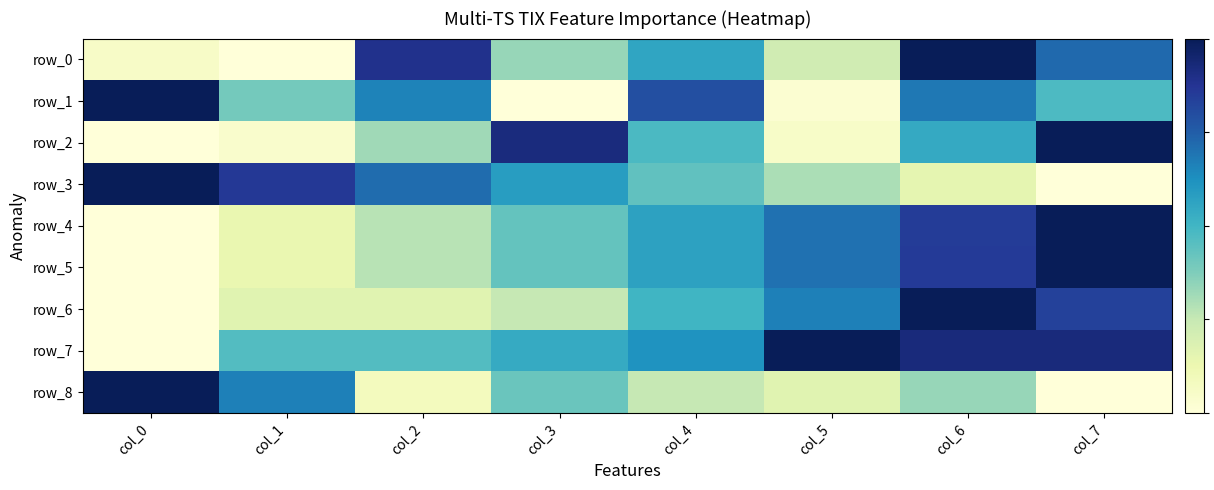

Reading right to left, extract all data points from this chart.

row_0: col_7=0.7	col_6=1.0	col_5=0.2	col_4=0.6	col_3=0.3	col_2=0.9	col_1=0.0	col_0=0.1
row_1: col_7=0.5	col_6=0.7	col_5=0.0	col_4=0.8	col_3=0.0	col_2=0.7	col_1=0.4	col_0=1.0
row_2: col_7=1.0	col_6=0.5	col_5=0.1	col_4=0.5	col_3=0.9	col_2=0.3	col_1=0.0	col_0=0.0
row_3: col_7=0.0	col_6=0.1	col_5=0.3	col_4=0.4	col_3=0.6	col_2=0.7	col_1=0.9	col_0=1.0
row_4: col_7=1.0	col_6=0.9	col_5=0.7	col_4=0.6	col_3=0.4	col_2=0.3	col_1=0.1	col_0=0.0
row_5: col_7=1.0	col_6=0.9	col_5=0.7	col_4=0.6	col_3=0.4	col_2=0.3	col_1=0.1	col_0=0.0
row_6: col_7=0.8	col_6=1.0	col_5=0.7	col_4=0.5	col_3=0.3	col_2=0.2	col_1=0.2	col_0=0.0
row_7: col_7=0.9	col_6=0.9	col_5=1.0	col_4=0.6	col_3=0.5	col_2=0.5	col_1=0.5	col_0=0.0
row_8: col_7=0.0	col_6=0.3	col_5=0.2	col_4=0.3	col_3=0.4	col_2=0.1	col_1=0.7	col_0=1.0